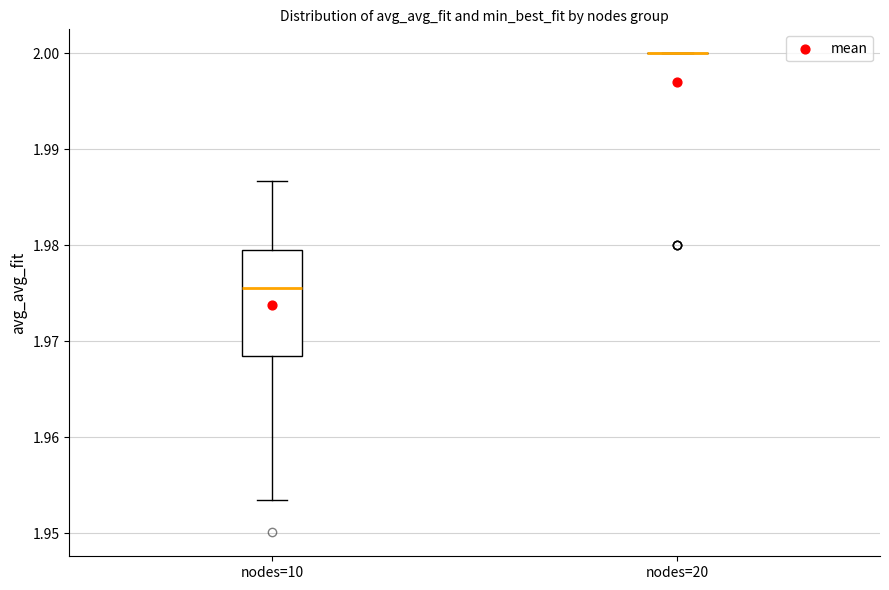

Which box is the tallest, from its lower edge to its upper edge?

nodes=10